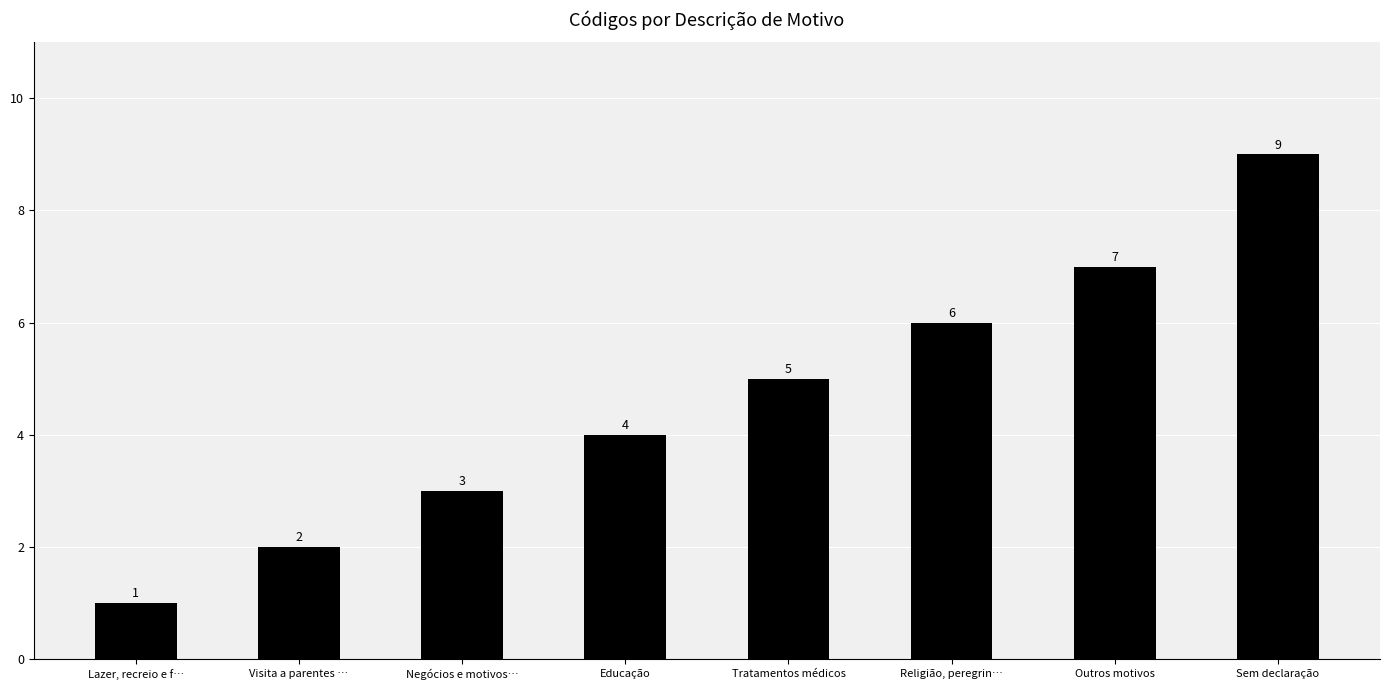

Reading left to right, transcribe all the data shown in this chart.

1	2	3	4	5	6	7	9